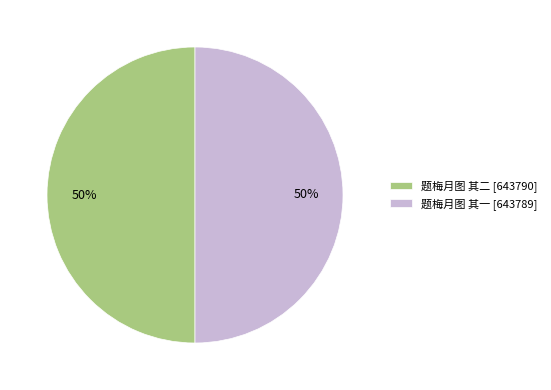

True or false: 题梅月图 其一 [643789] accounts for 50% of the total.

True